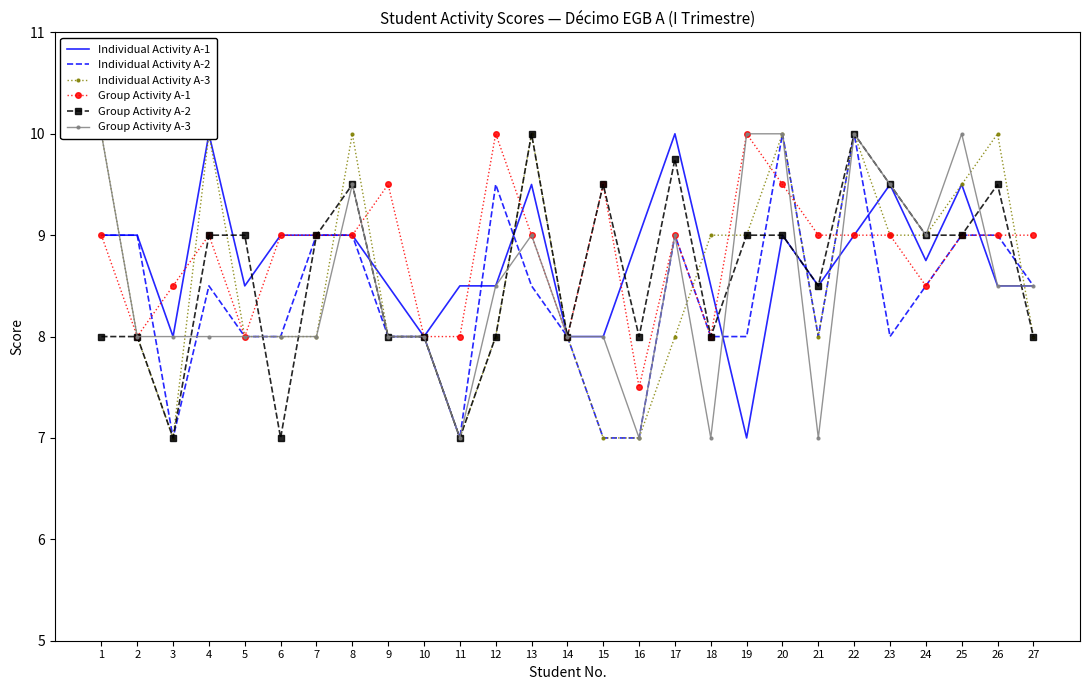

At 8, list the series in order from smallest to largest.

Individual Activity A-1, Individual Activity A-2, Group Activity A-1, Group Activity A-2, Group Activity A-3, Individual Activity A-3